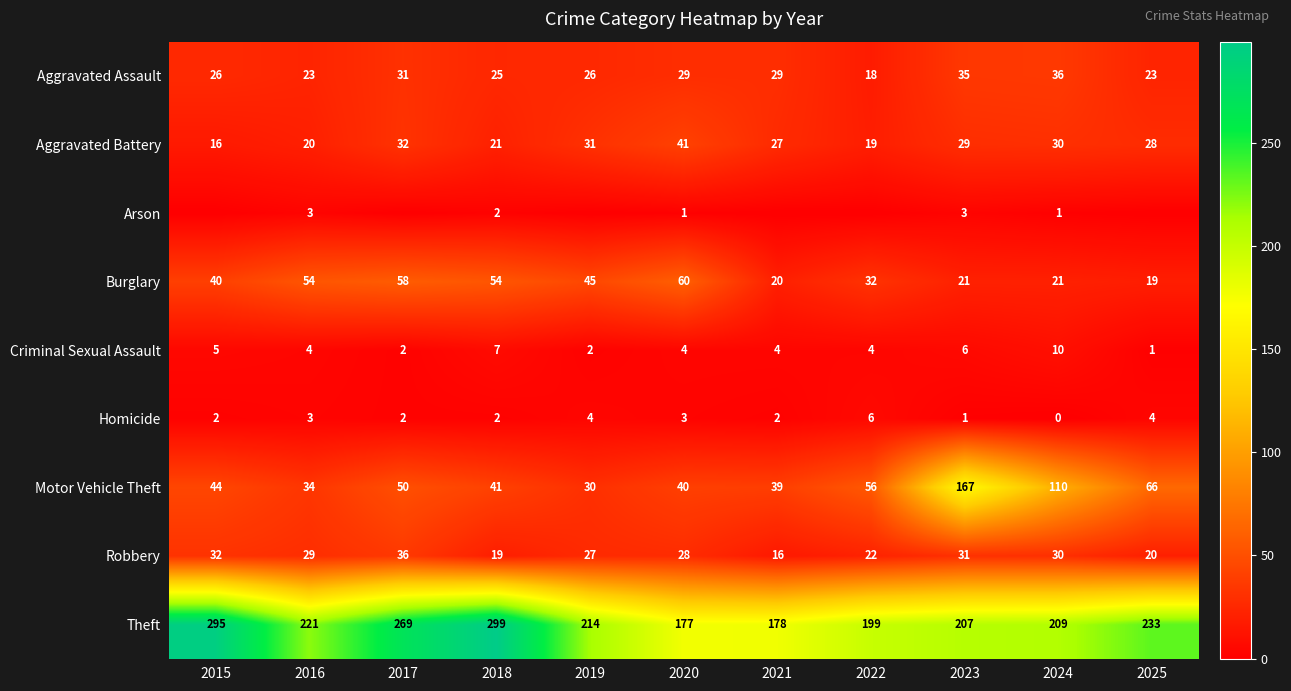

At which category does the chart reach its peak across all series?

2018